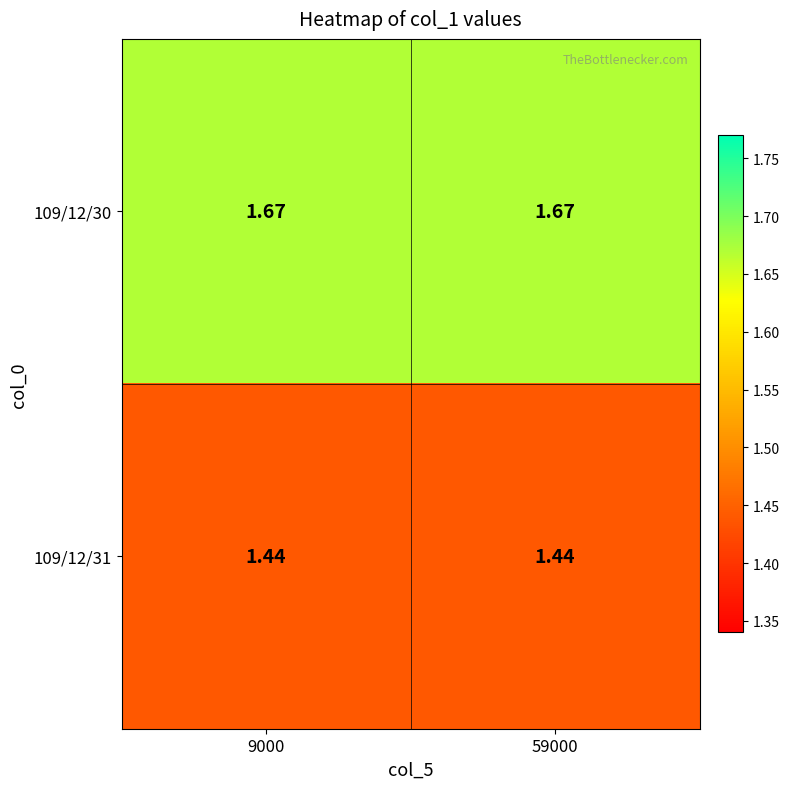

Is the value of 109/12/31 at 9000 greater than the value of 109/12/30 at 59000?

No